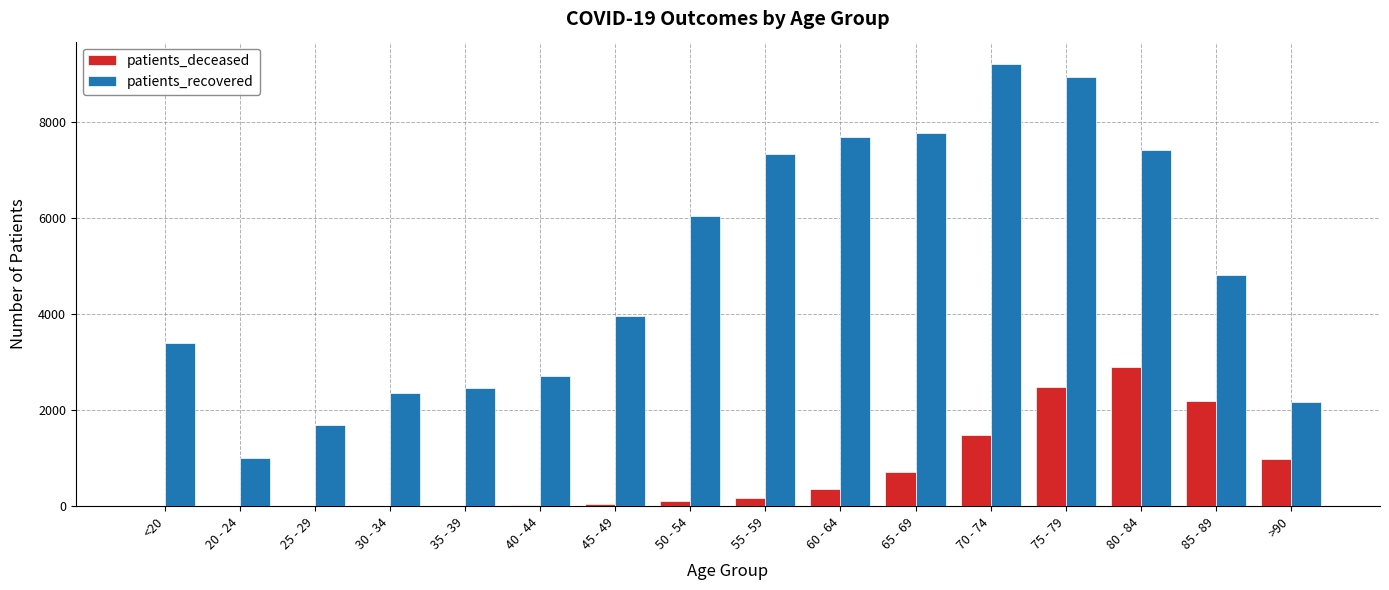

How many groups of bars are there?

16